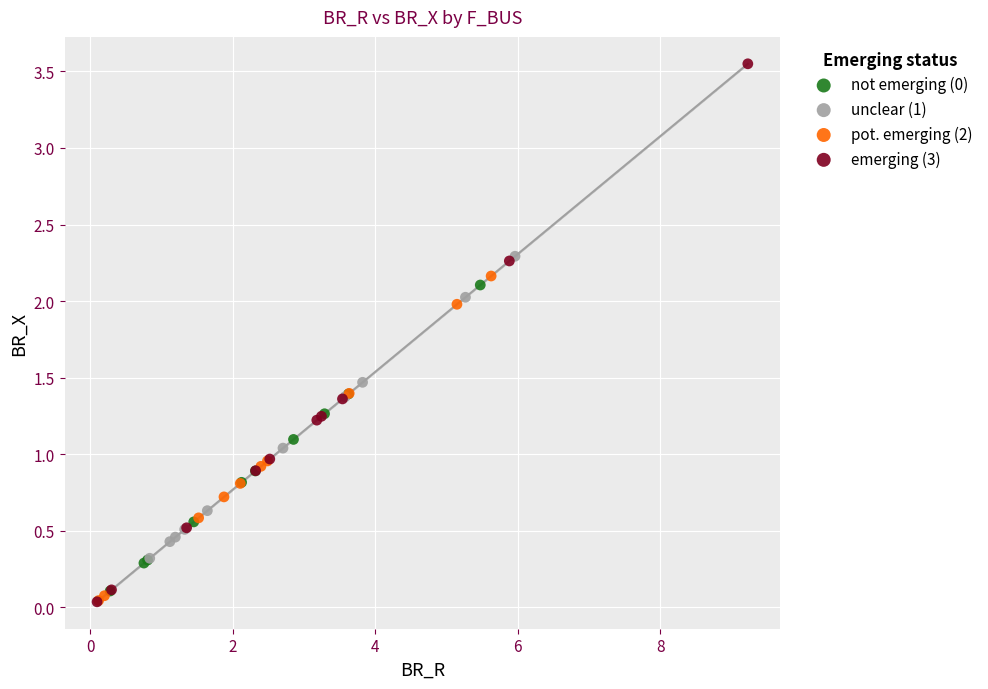

Which series has the widest spread of Y values?

emerging (3)